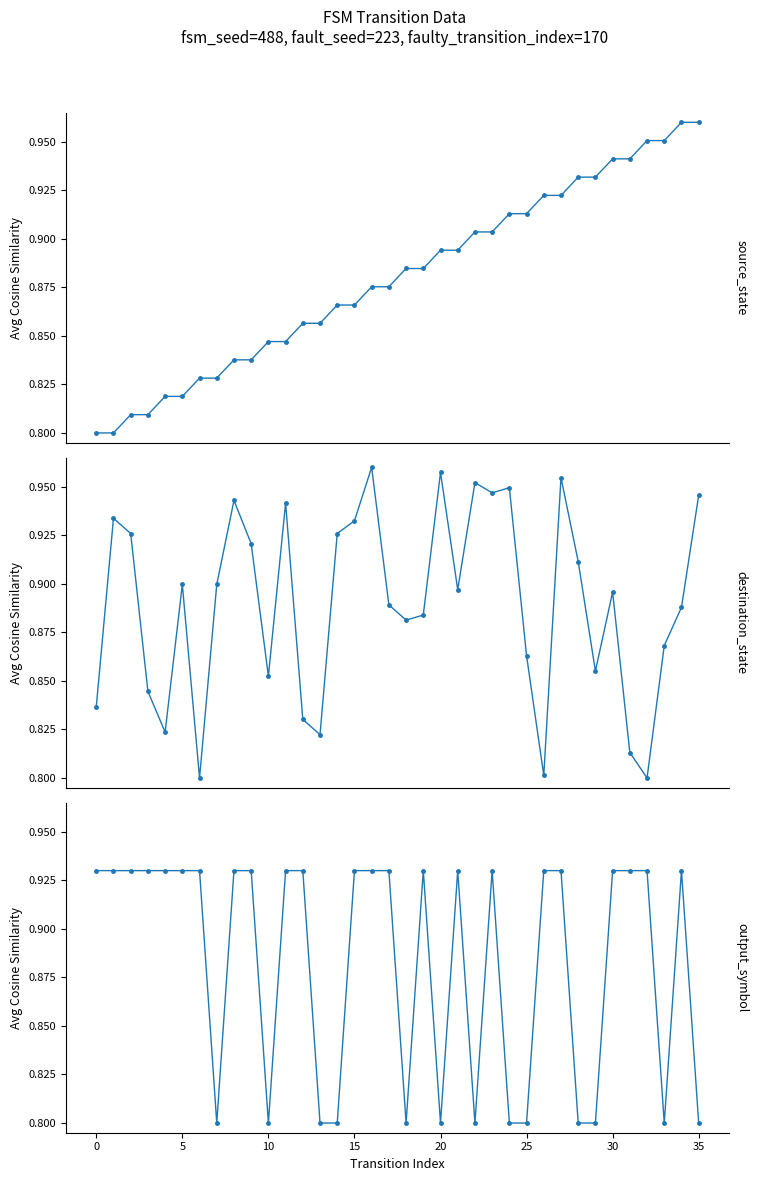

What is the label of the 23rd point from the left?

22